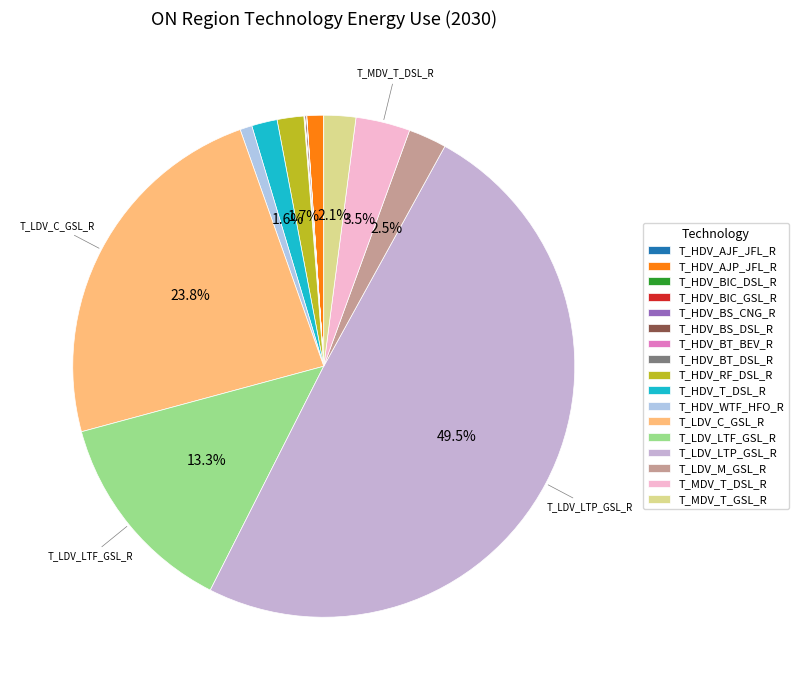

What is the change in value from T_HDV_AJF_JFL_R to T_HDV_BIC_DSL_R?

+0.2